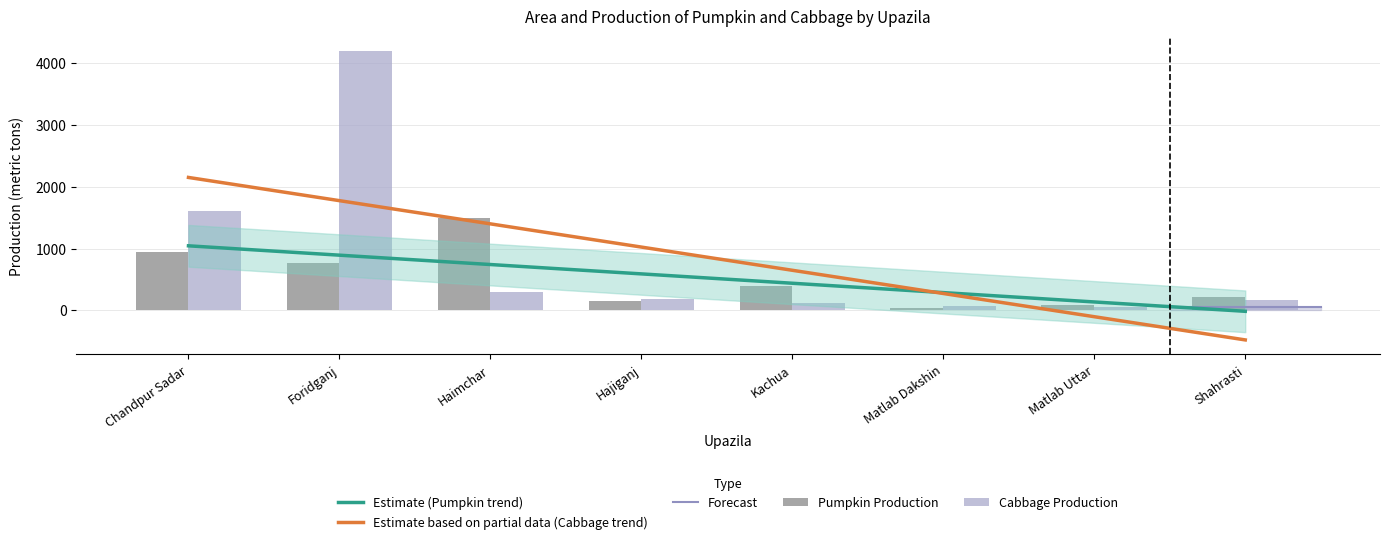

Which series has the largest range (max minus min)?

Cabbage Production